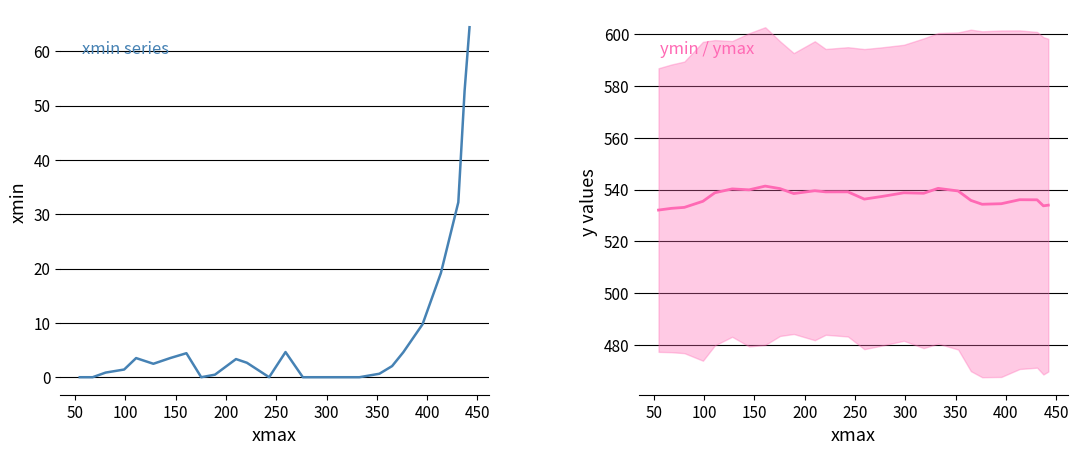

How many lines are shown in the chart?

2